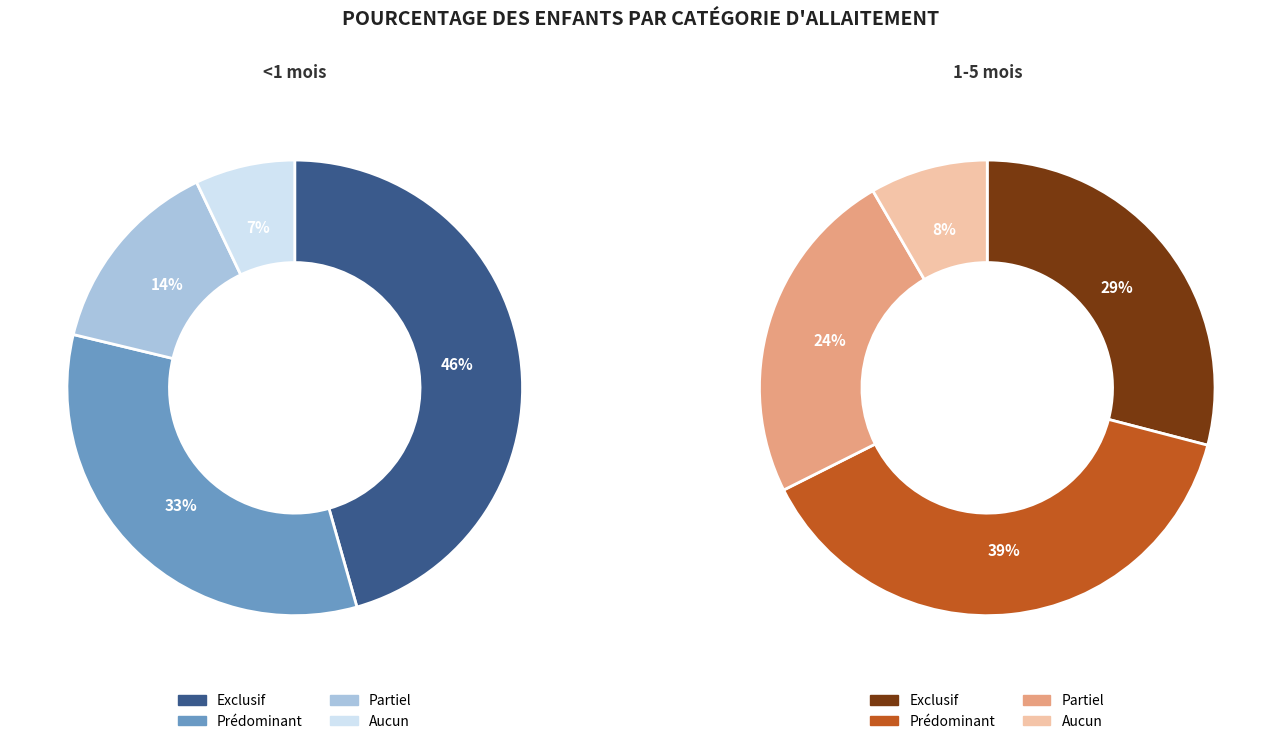

To the nearest percent, what percentage of the pie is Aucun?

7%